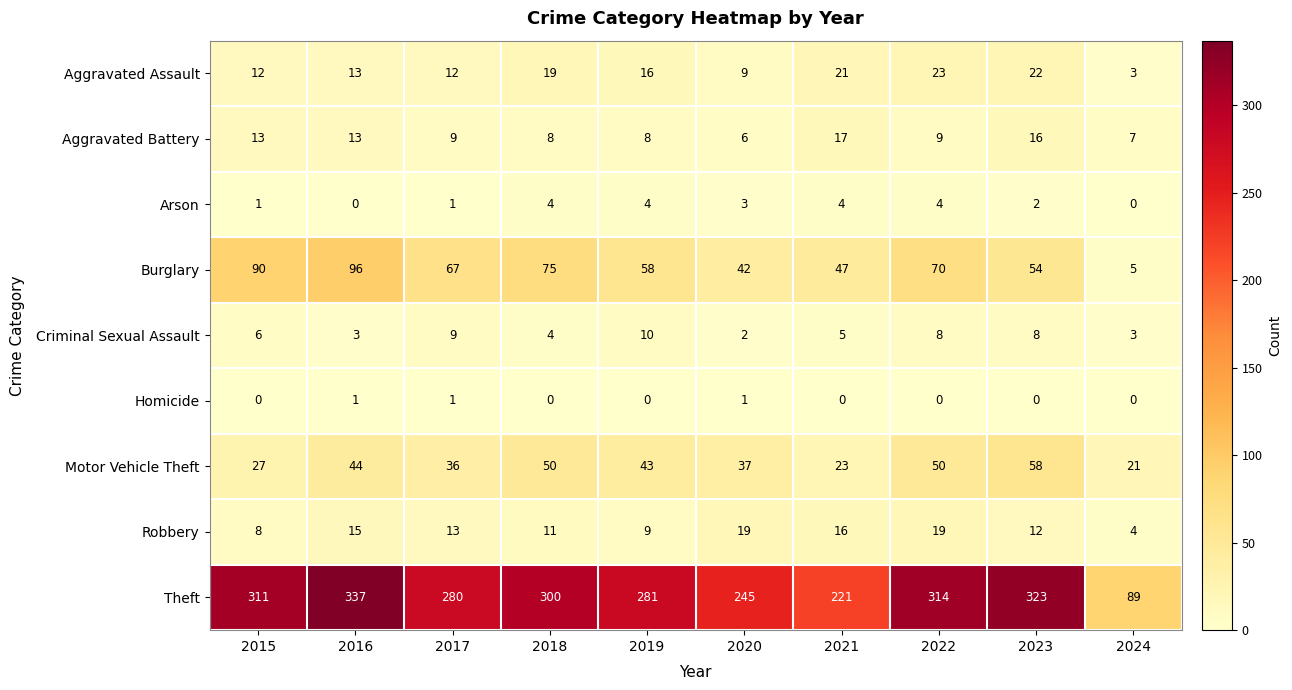

True or false: Aggravated Battery has a value of 8 at 2019.

True